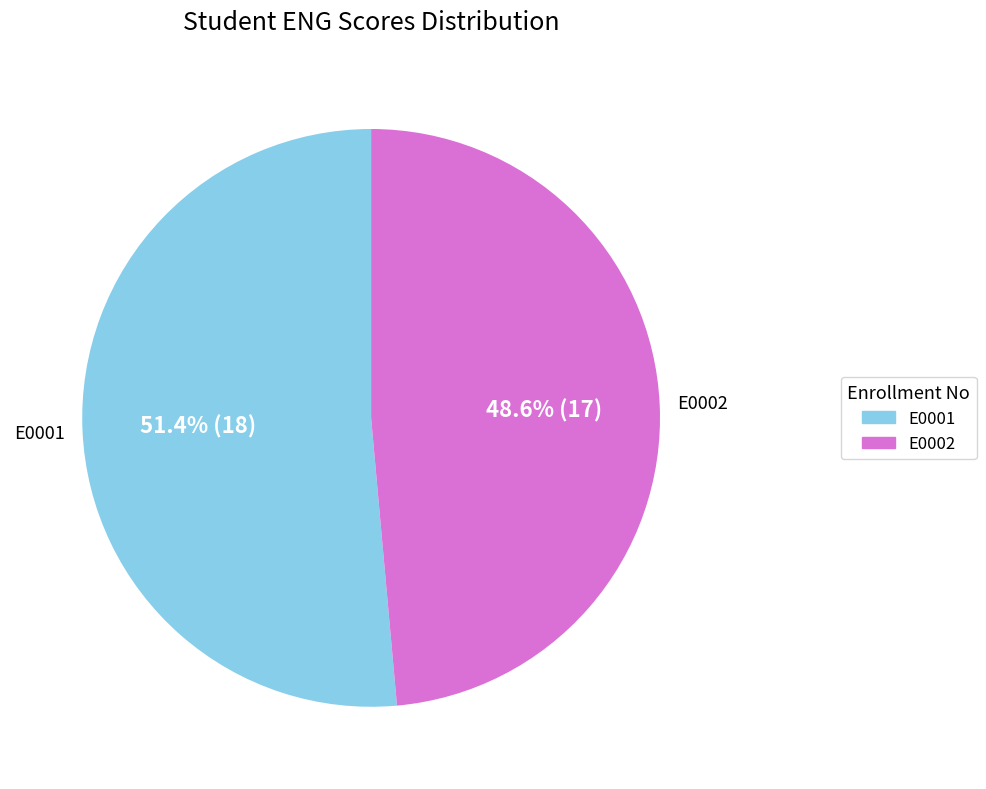

The E0002 slice represents 49% of the pie. True or false?

True